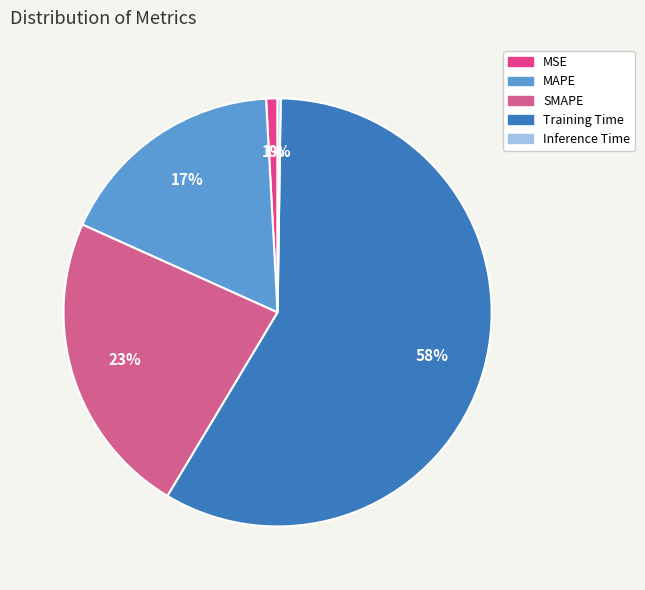

Is the sum of Training Time and MAPE greater than half?

Yes